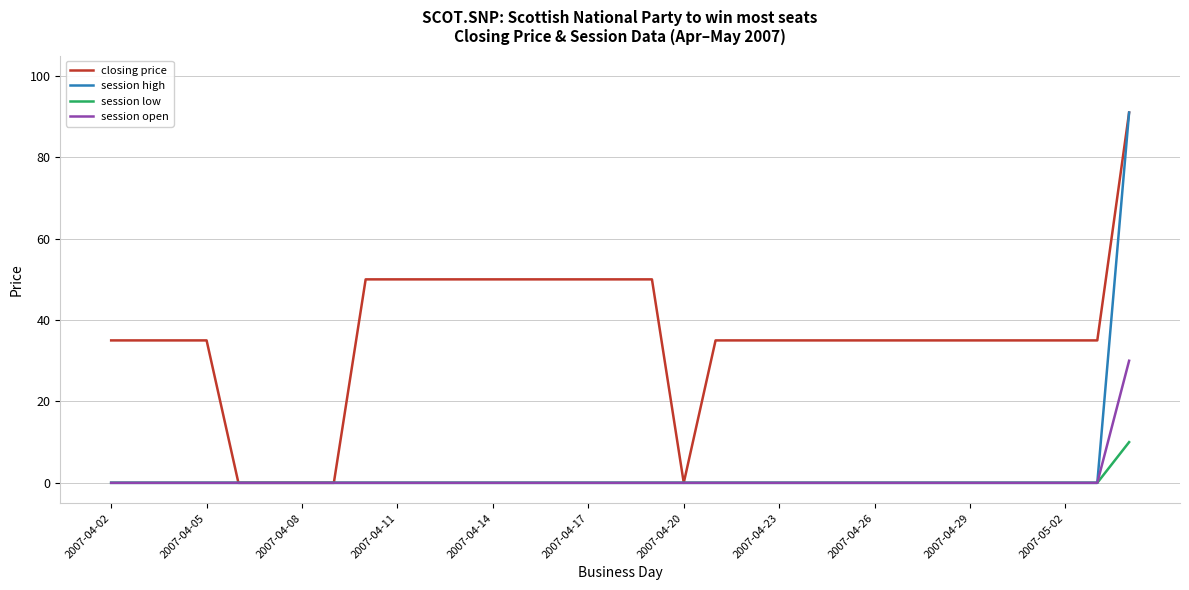

What is the highest value of the session low series?

10